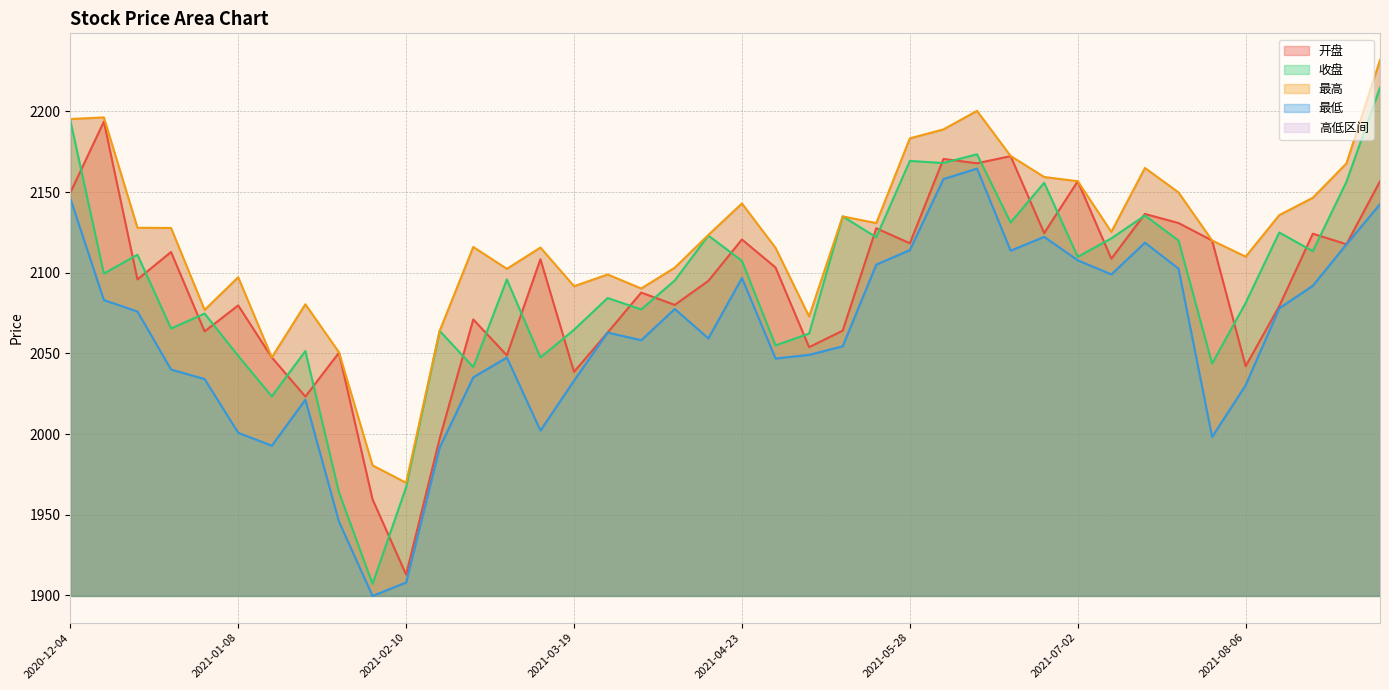

Which label corresponds to the smallest value in the chart?

2021-02-05